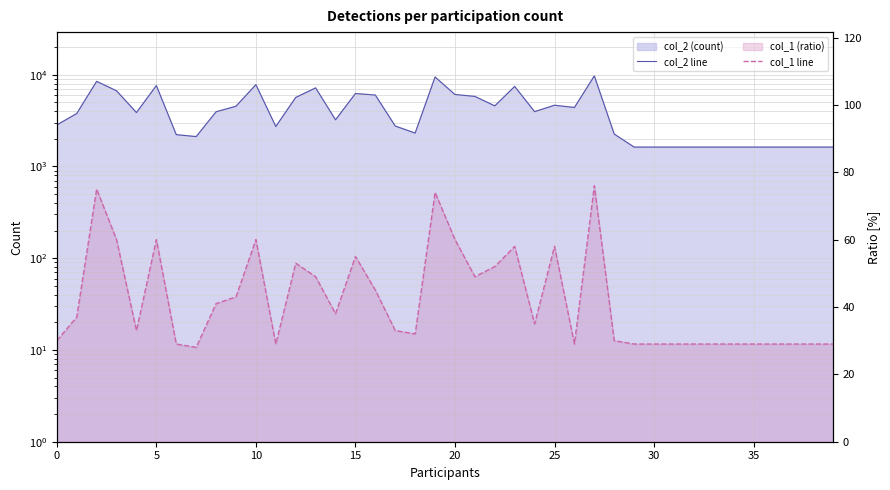

Reading left to right, list all the values displayed in this chart.

col_2 line: 2828	3768	8446	6666	3861	7601	2219	2113	3937	4528	7778	2723	5643	7174	3220	6225	5991	2753	2308	9427	6071	5794	4566	7441	3950	4641	4386	9692	2251	1624	1624	1624	1624	1624	1624	1624	1624	1624	1624	1624
col_1 line: 30	37	75	60	33	60	29	28	41	43	60	29	53	49	38	55	45	33	32	74	60	49	52	58	35	58	29	76	30	29	29	29	29	29	29	29	29	29	29	29